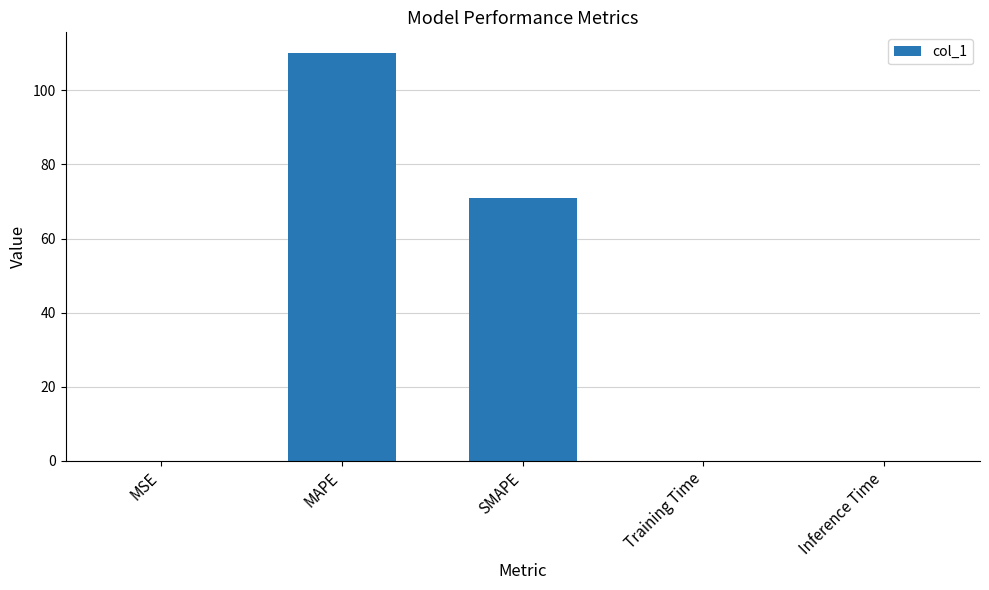

The value at MAPE is 110.2. True or false?

True